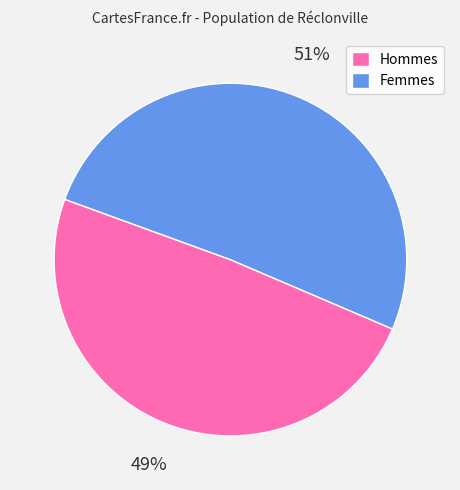

Which slice is the largest?

Femmes